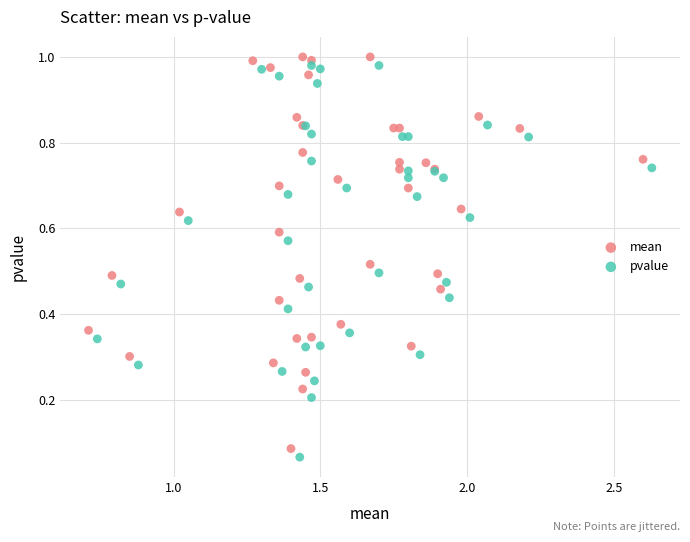

What are all the series names shown in the legend?

mean, pvalue